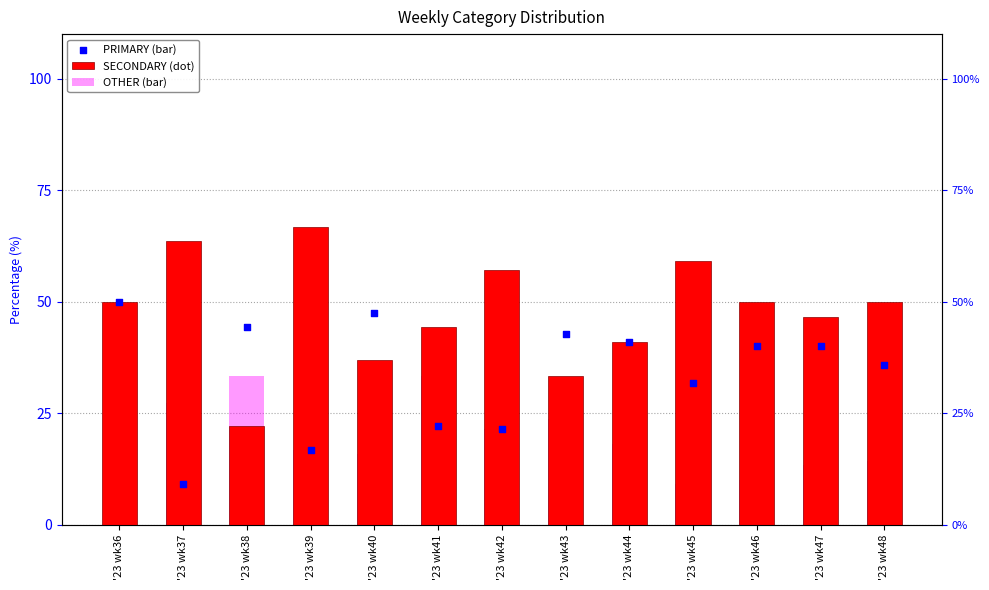

Which series has the largest total across all categories?

PRIMARY